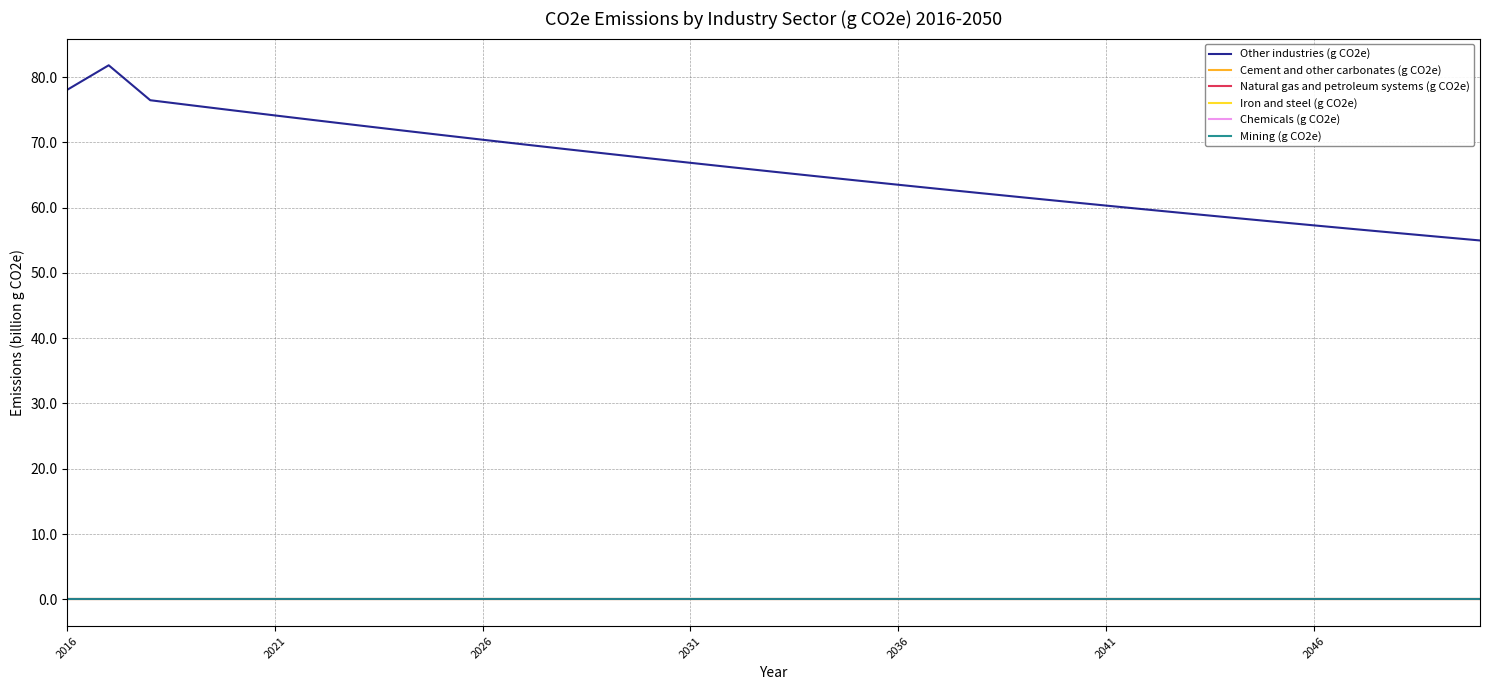

Does the chart have visible grid lines?

Yes